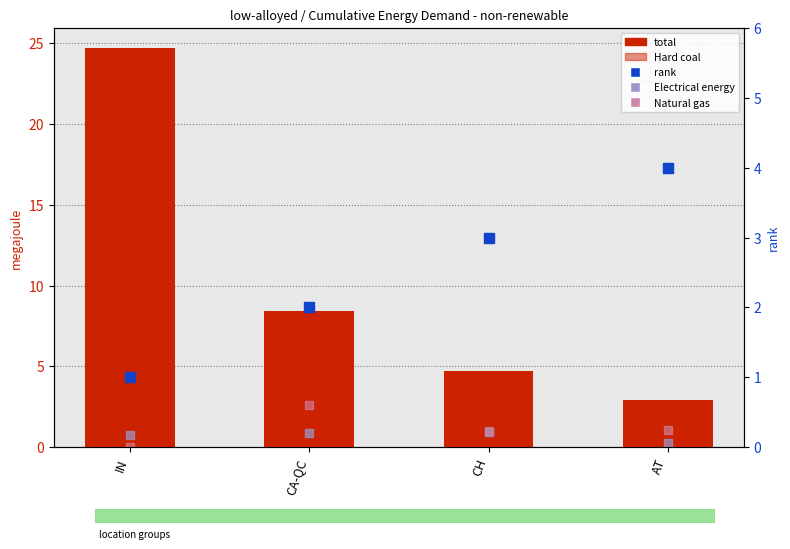

What is the total value across all series at AT?

8.6